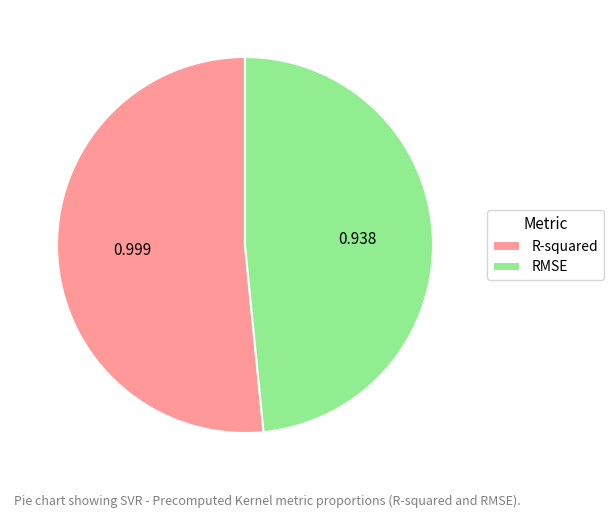

How many slices are in this pie chart?

2